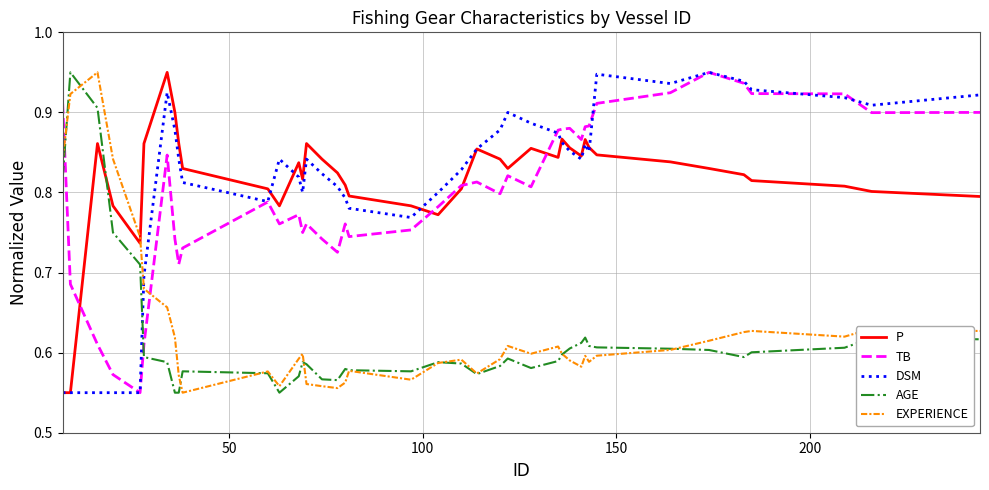

Which series ends up on top after the final intersection of DSM and AGE?

DSM